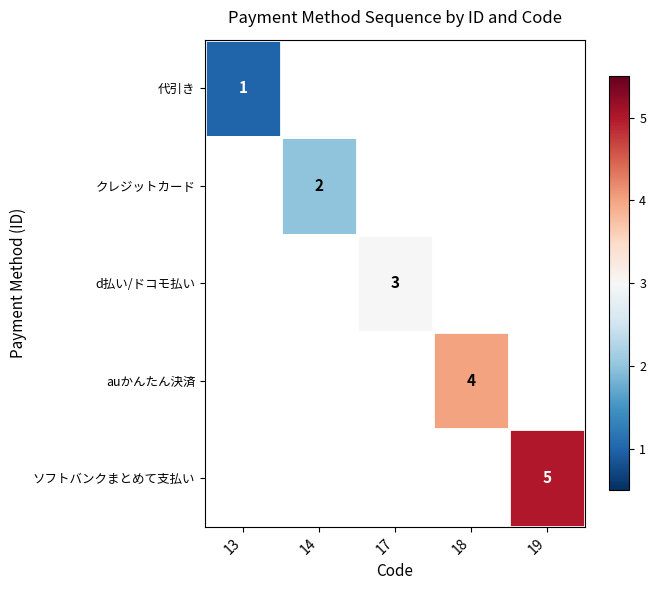

How many data points does each series have?

5